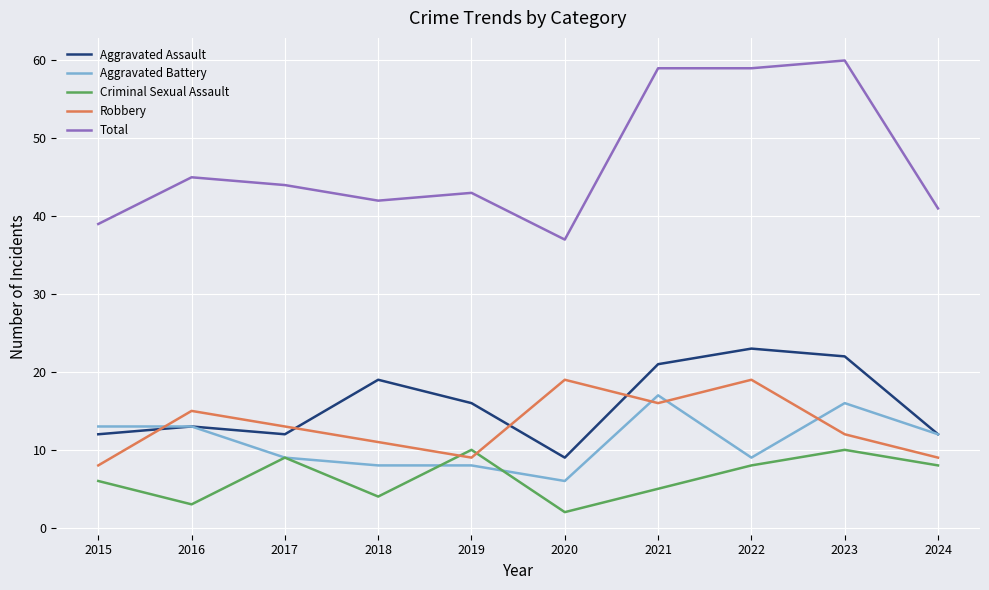

What is the total value across all series at 2019?

86